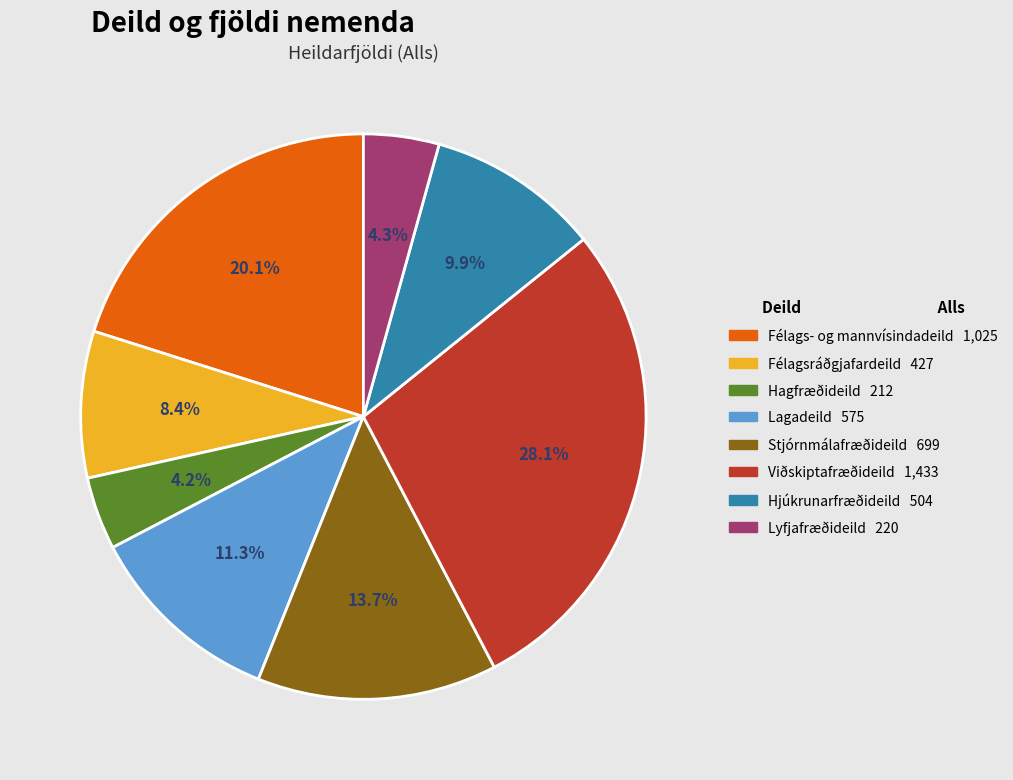

To the nearest percent, what portion does Hagfræðideild represent?

4%